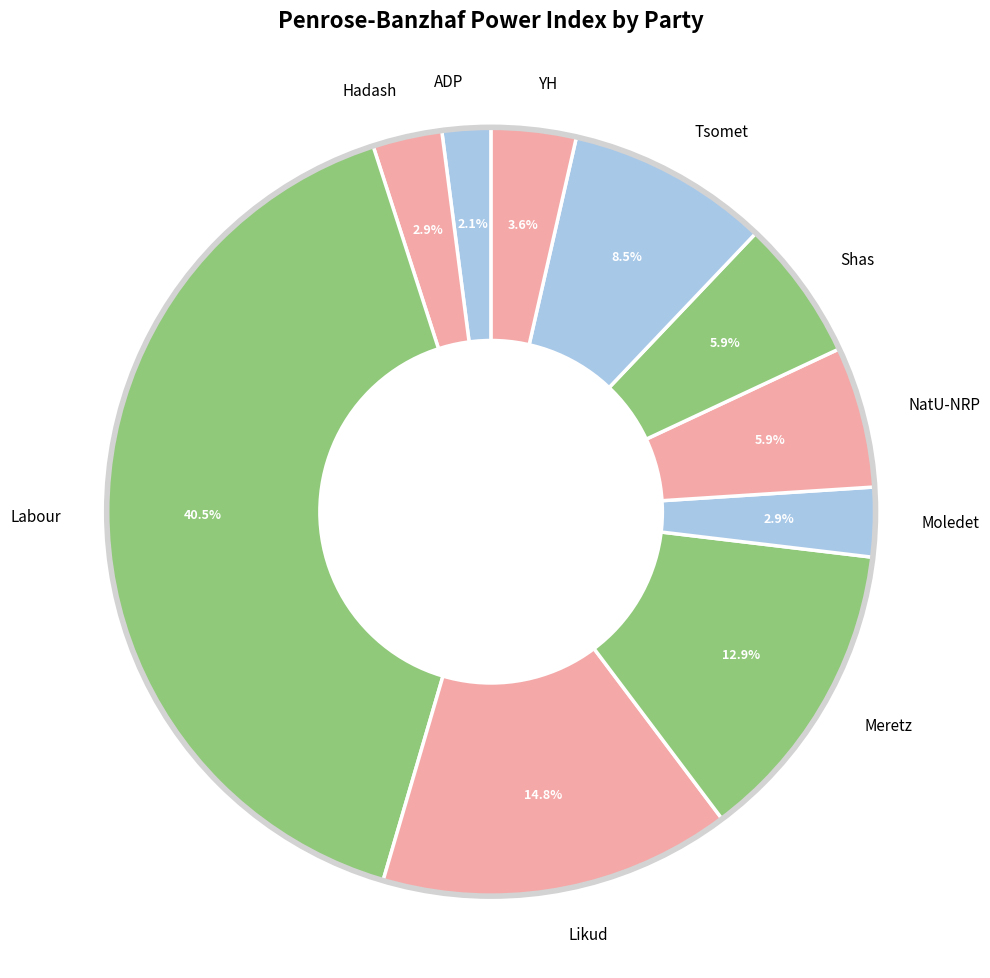

How many slices are in this pie chart?

10